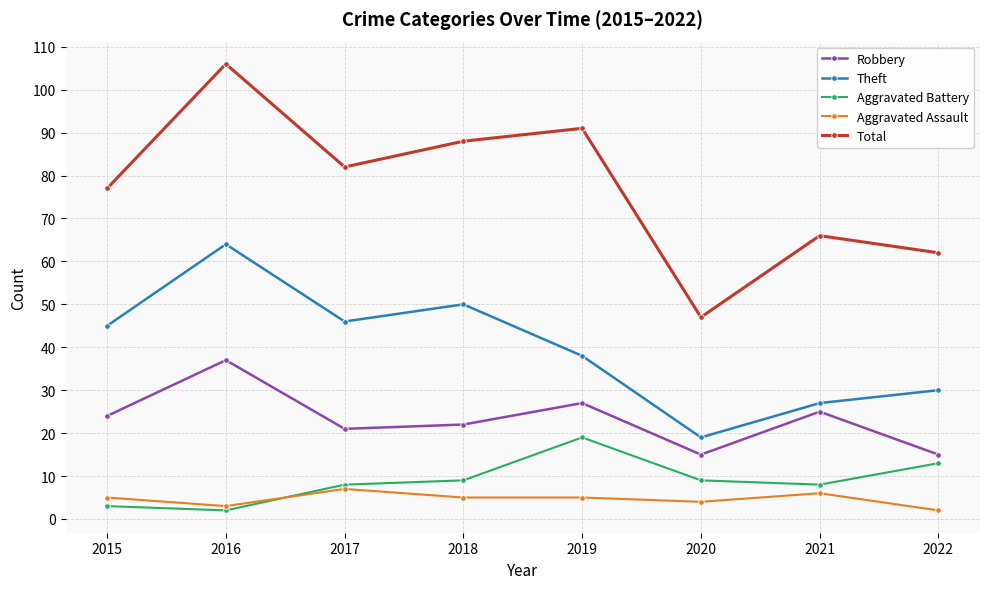

What is the difference between the second highest and minimum values in the Aggravated Battery series?

11